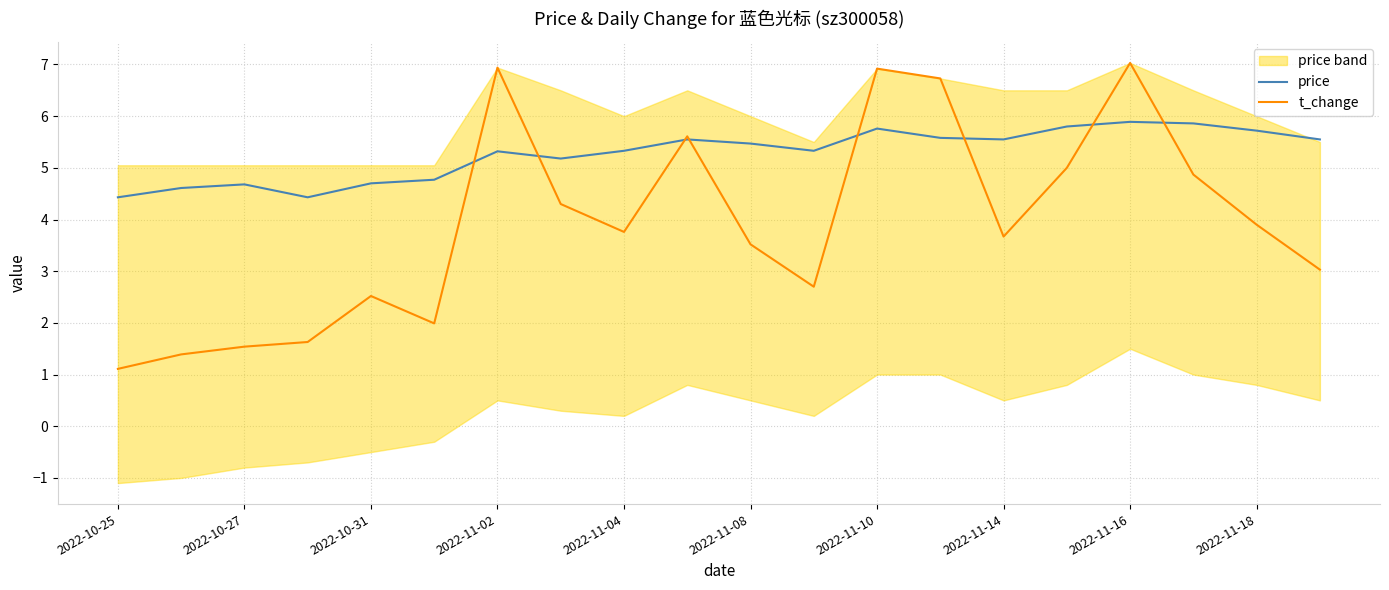

What is the highest value of the t_change series?

7.0